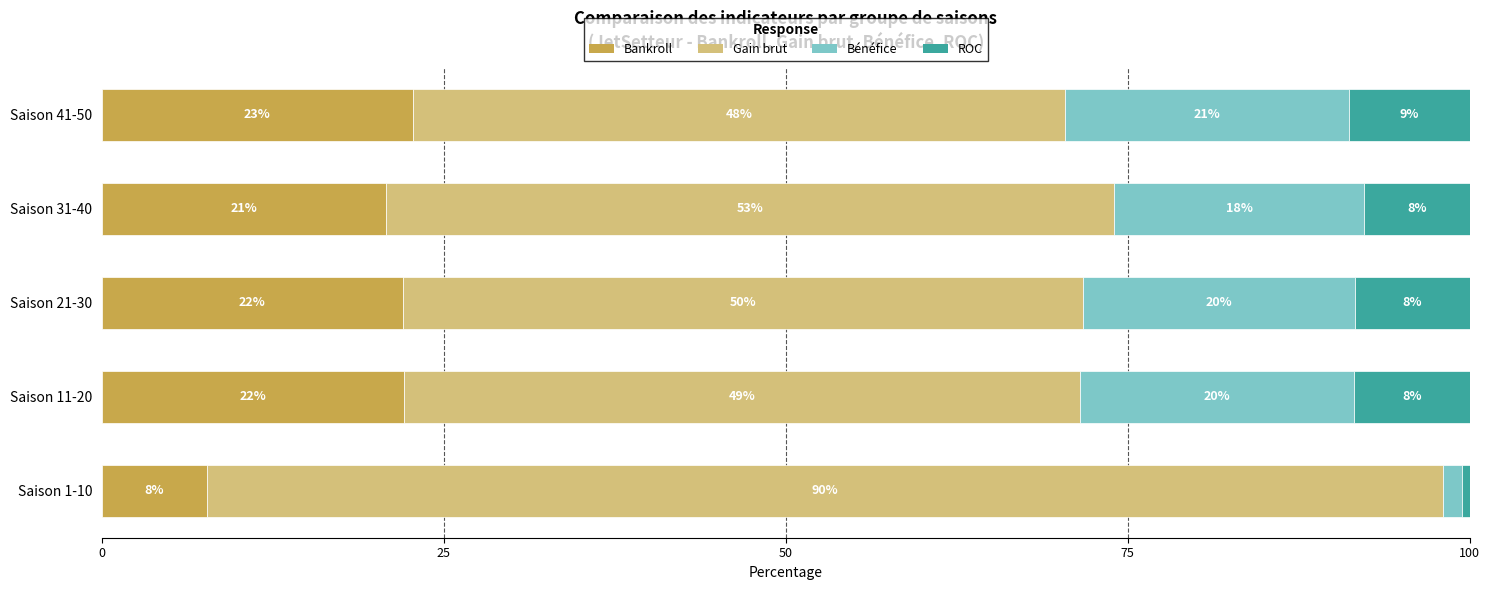

What are all the series names shown in the legend?

Bankroll, Gain brut, Bénéfice, ROC